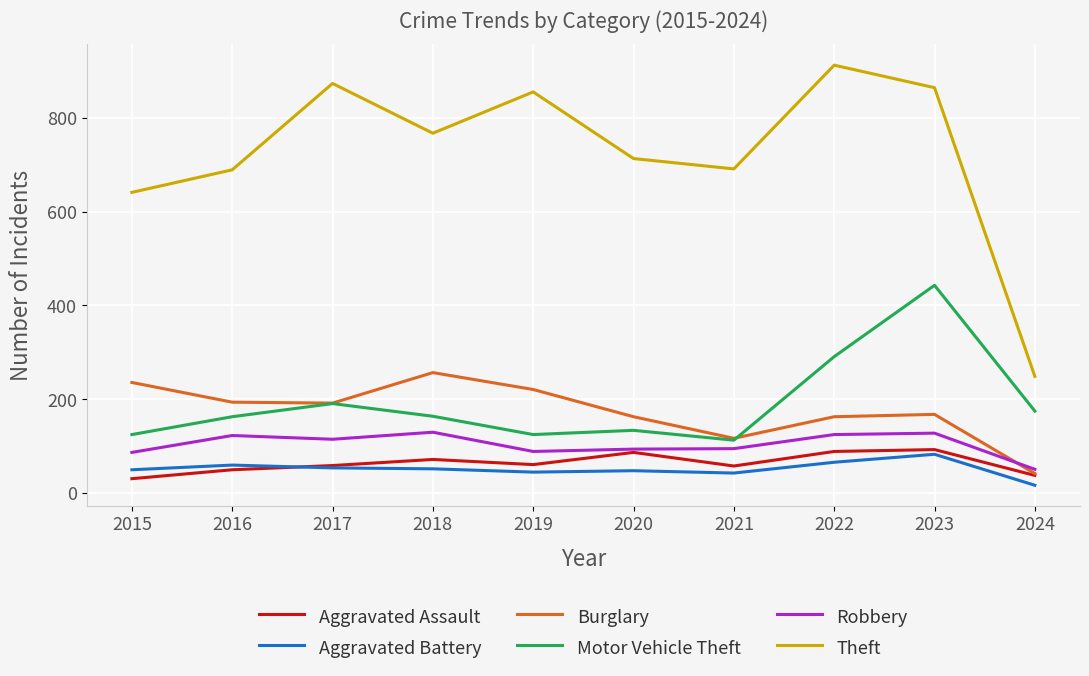

At 2016, list the series in order from smallest to largest.

Aggravated Assault, Aggravated Battery, Robbery, Motor Vehicle Theft, Burglary, Theft